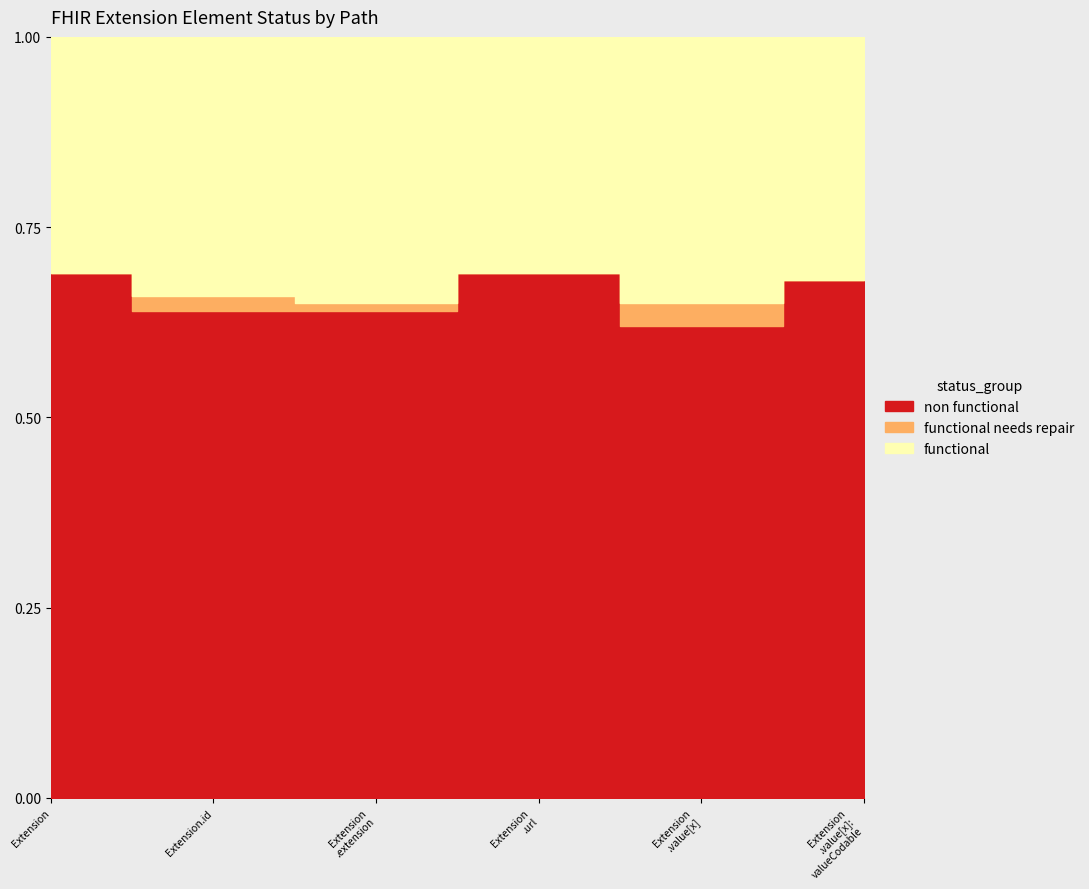

How many series are shown in this chart?

3